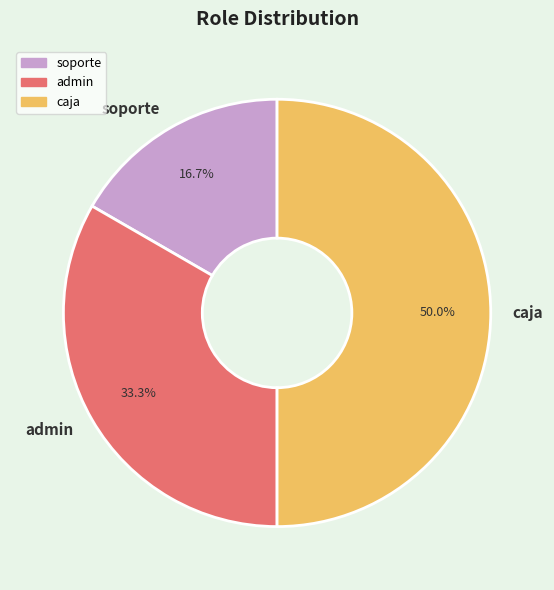

Count the number of slices in the pie.

3